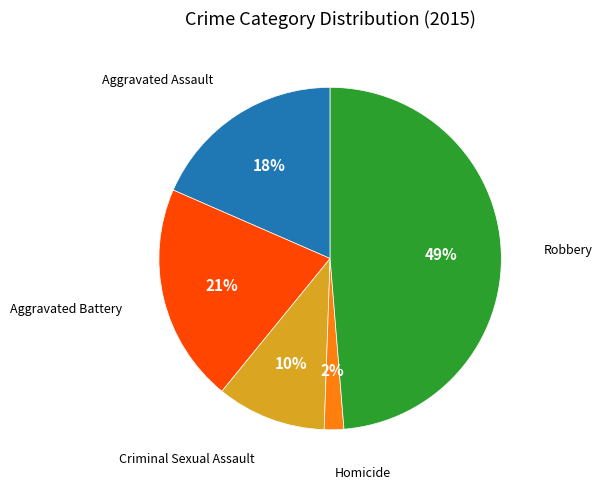

How many slices are in this pie chart?

5